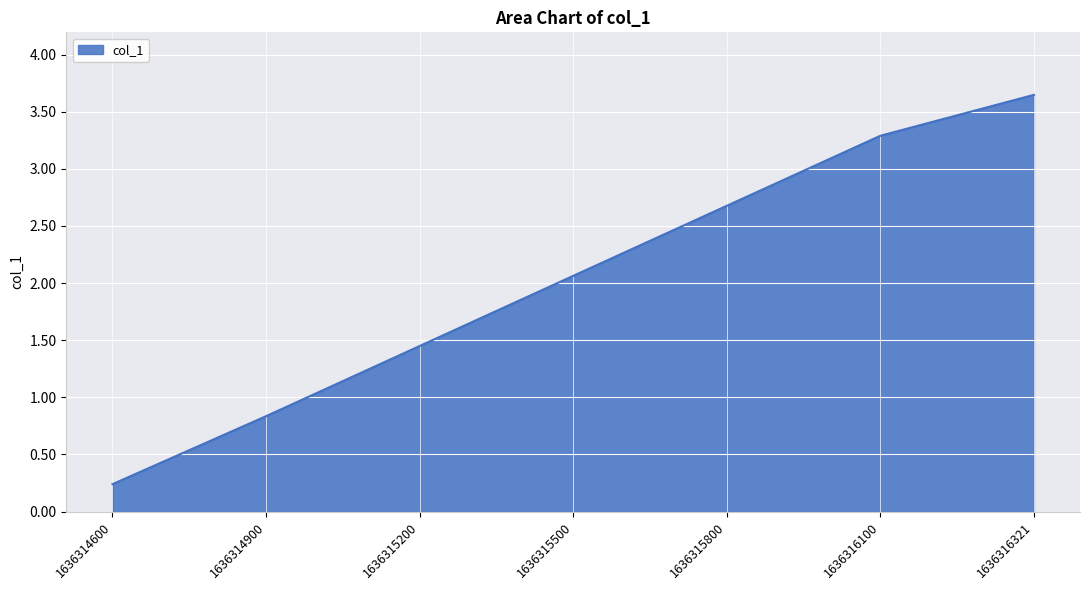

What is the change in value from 1636314900 to 1636315200?

+0.6